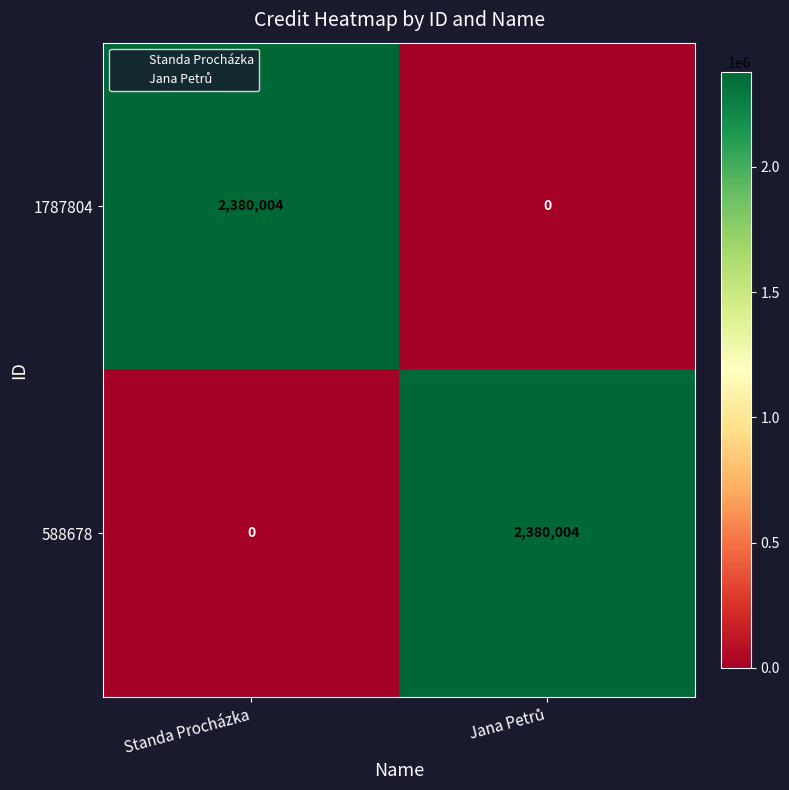

What is the spread (max minus min) of values at Standa Procházka?

2380004